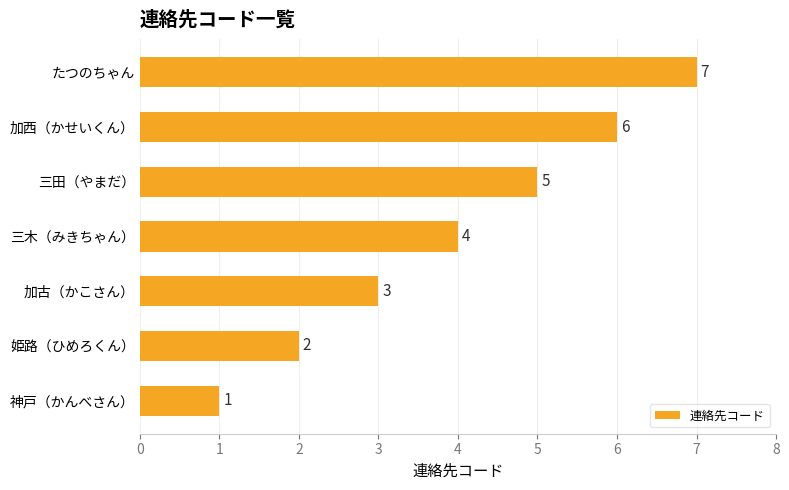

List the labels in order of value, smallest first.

神戸（かんべさん）, 姫路（ひめろくん）, 加古（かこさん）, 三木（みきちゃん）, 三田（やまだ）, 加西（かせいくん）, たつのちゃん